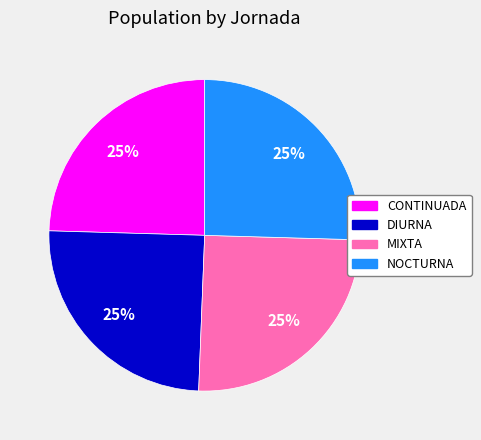

To the nearest percent, what is the average slice percentage?

25%